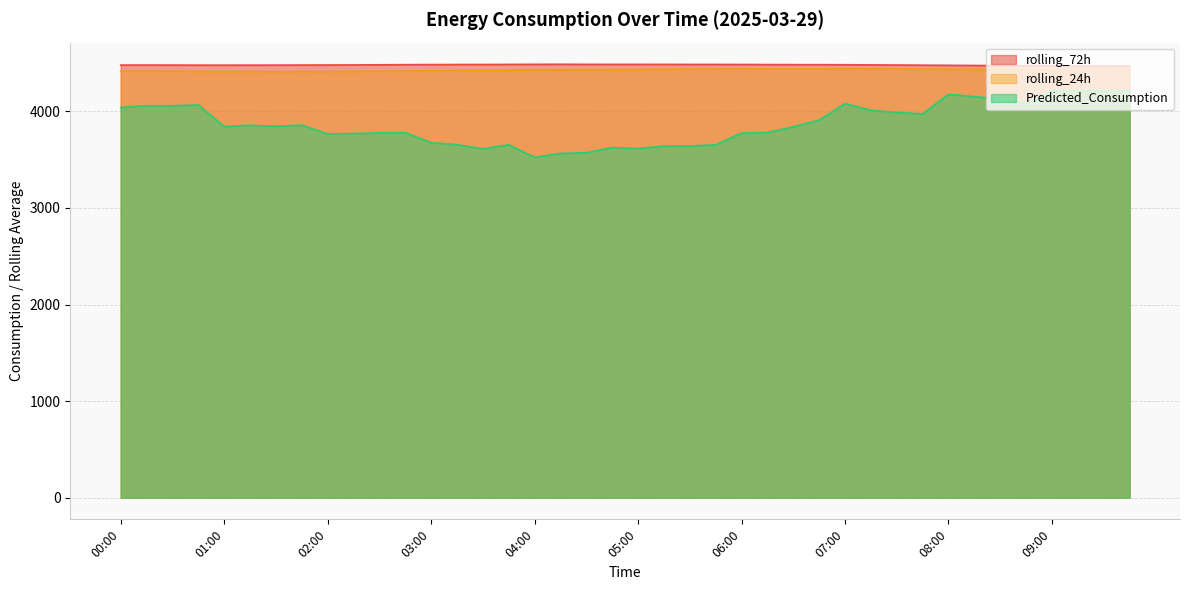

Reading right to left, transcribe all the data shown in this chart.

rolling_24h: 4432.9	4433.1	4433.0	4432.6	4432.2	4432.8	4434.2	4435.6	4436.3	4438.9	4439.6	4440.7	4440.3	4439.4	4439.8	4440.1	4438.1	4437.3	4435.5	4433.3	4432.1	4431.3	4431.2	4429.2	4426.1	4424.3	4423.3	4421.0	4416.8	4414.6	4412.7	4411.1	4411.5	4411.1	4411.7	4411.9	4412.9	4415.3	4416.2	4415.8
rolling_72h: 4468.2	4469.1	4470.1	4470.8	4471.7	4473.2	4474.7	4476.3	4477.8	4479.3	4480.7	4482.2	4482.8	4483.2	4484.0	4484.9	4485.4	4485.4	4485.8	4485.9	4486.0	4486.2	4487.0	4486.5	4485.5	4484.7	4484.4	4484.0	4482.8	4481.6	4480.3	4479.3	4479.1	4478.3	4478.2	4477.9	4478.0	4478.6	4478.9	4478.7
Predicted_Consumption: 4213.3	4213.4	4214.0	4218.4	4077.7	4129.7	4152.3	4177.1	3973.9	3989.0	4010.8	4081.0	3907.9	3839.5	3780.0	3774.6	3653.5	3641.3	3639.0	3614.2	3625.2	3571.6	3564.1	3523.5	3654.2	3611.4	3655.2	3675.1	3779.0	3777.3	3769.7	3767.3	3857.5	3844.8	3855.4	3842.6	4066.2	4058.0	4058.0	4039.9